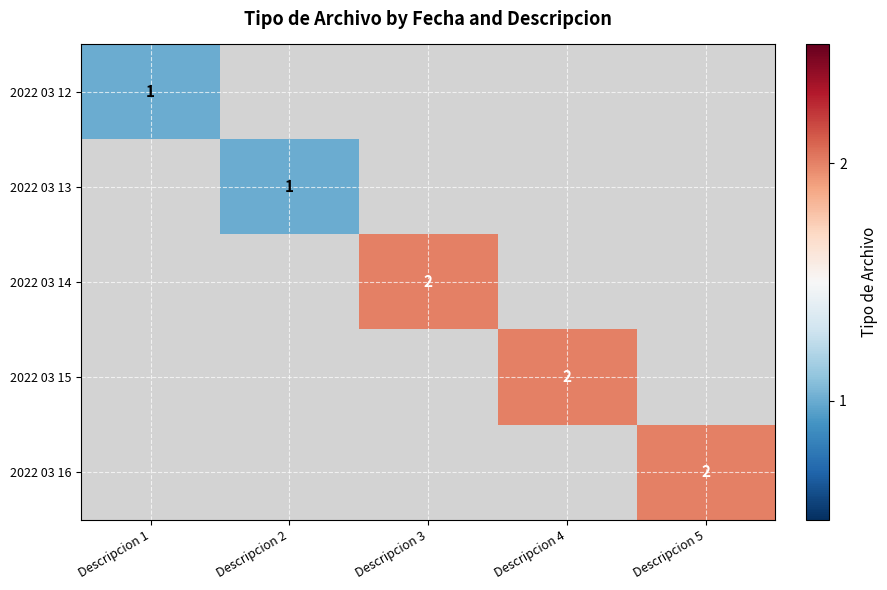

The 2022 03 13 series shows 1 at Descripcion 2. True or false?

True